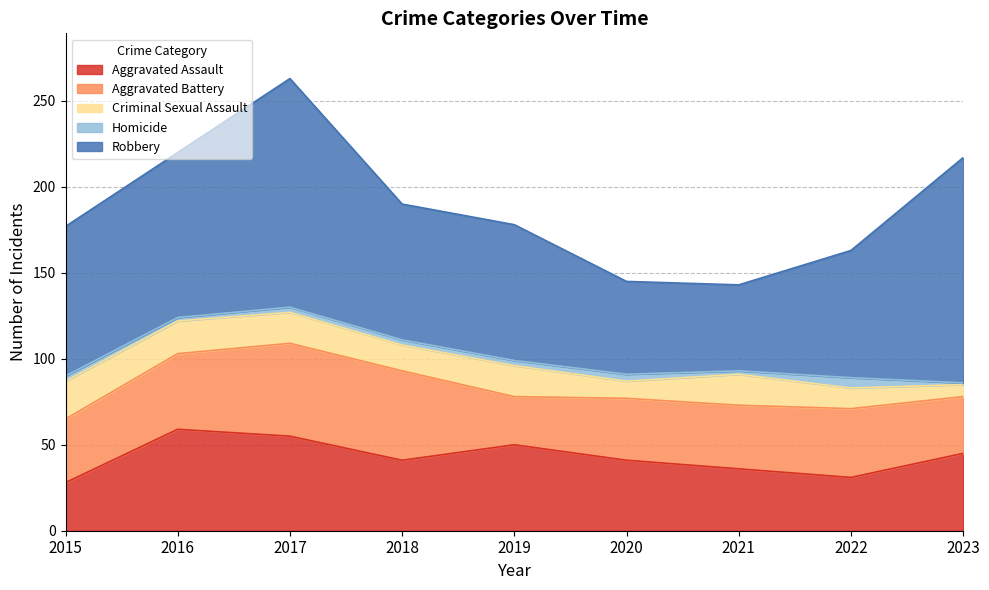

List the labels in order of Homicide value, largest first.

2022, 2020, 2015, 2017, 2018, 2019, 2016, 2021, 2023